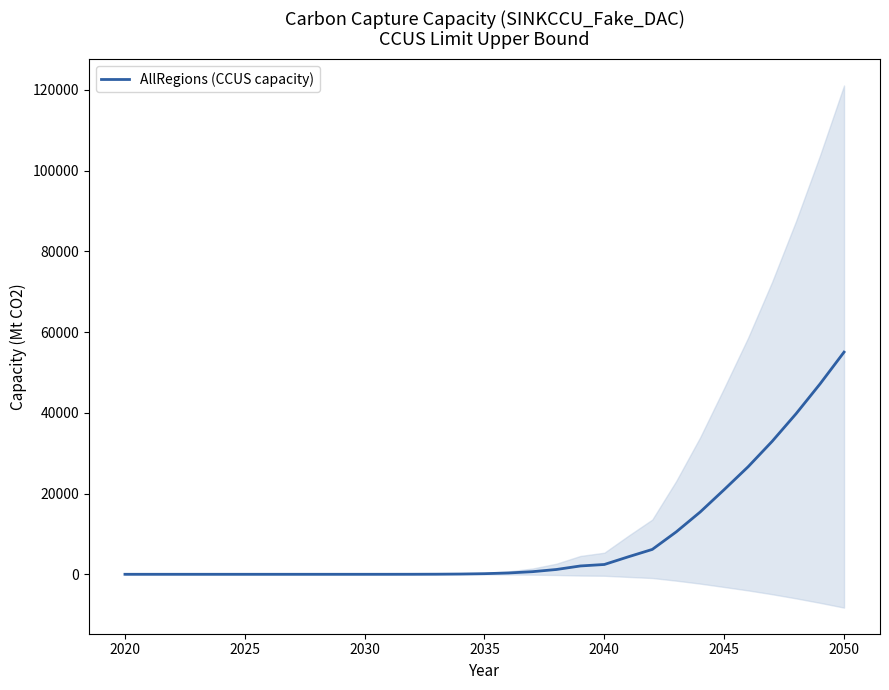

Reading left to right, what are all the values shown in this chart?

0.0	0.0	0.0	0.0	0.0	0.0	0.0	0.0	0.0	0.1	0.5	2.3	8.2	24.8	65.2	152.4	326.5	645.6	1190.0	2062.3	2429.1	4330.3	6161.3	10507.6	15433.8	20976.7	26645.5	32924.6	39780.4	47167.9	55036.5